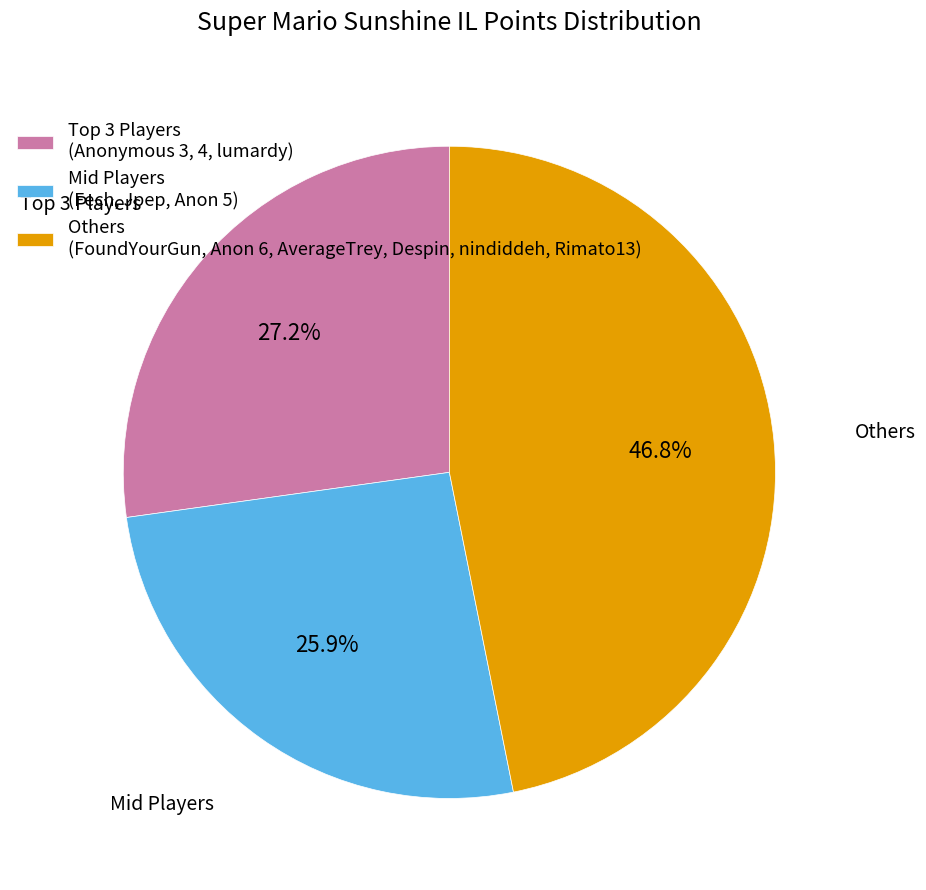

Which slice is the smallest?

Mid Players (Fech, Jpep, Anon 5)